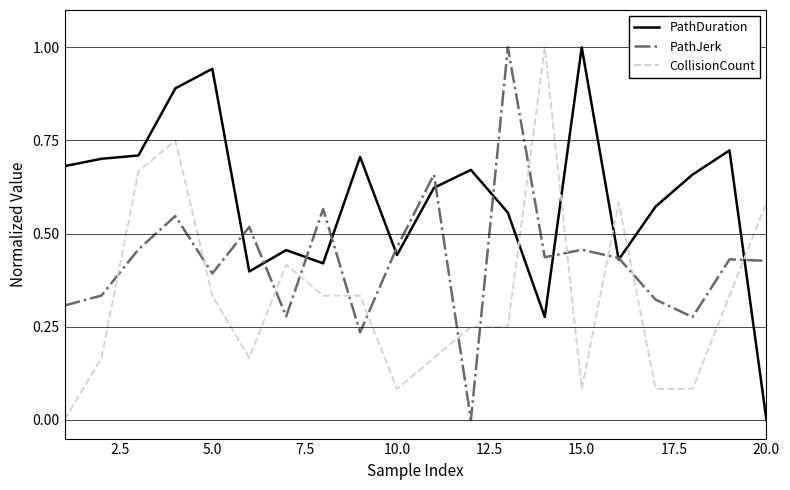

What is the highest value of the PathJerk series?

1.0